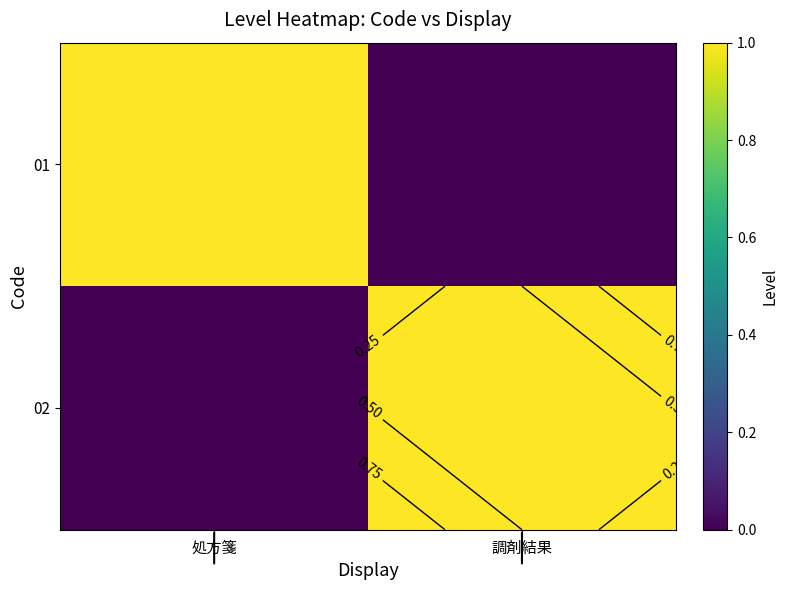

The 02 series shows 0 at 処方箋. True or false?

True